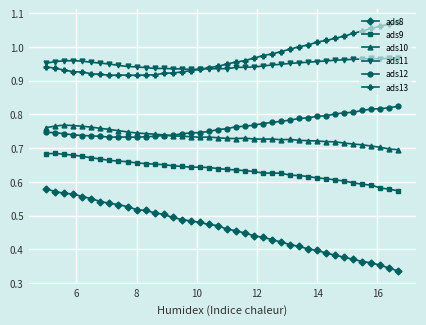

What are all the series names shown in the legend?

ads8, ads9, ads10, ads11, ads12, ads13